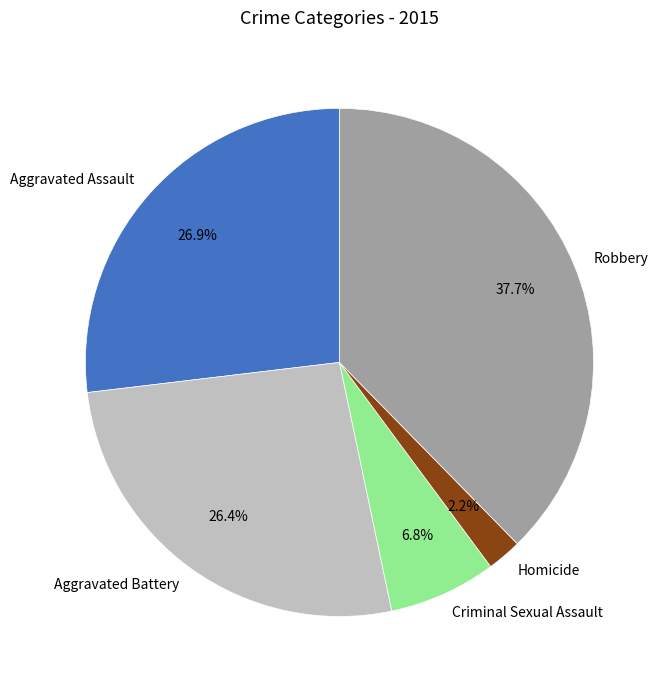

Which has a higher value, Robbery or Homicide?

Robbery